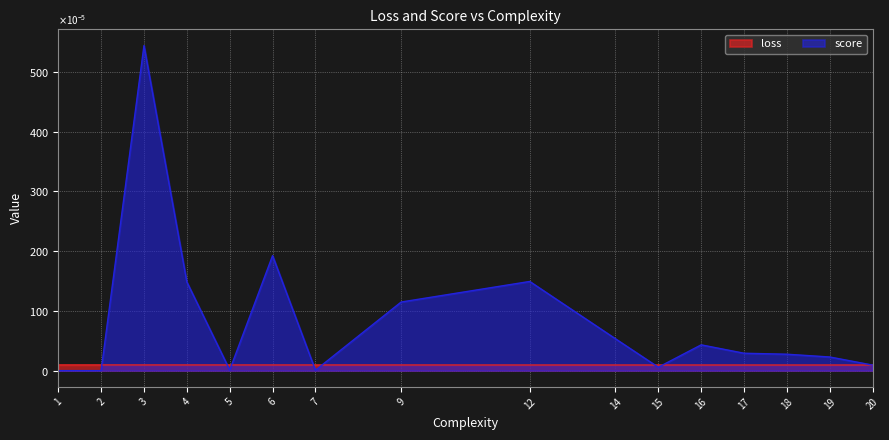

After their last crossing, which series has the higher values: score or loss?

loss